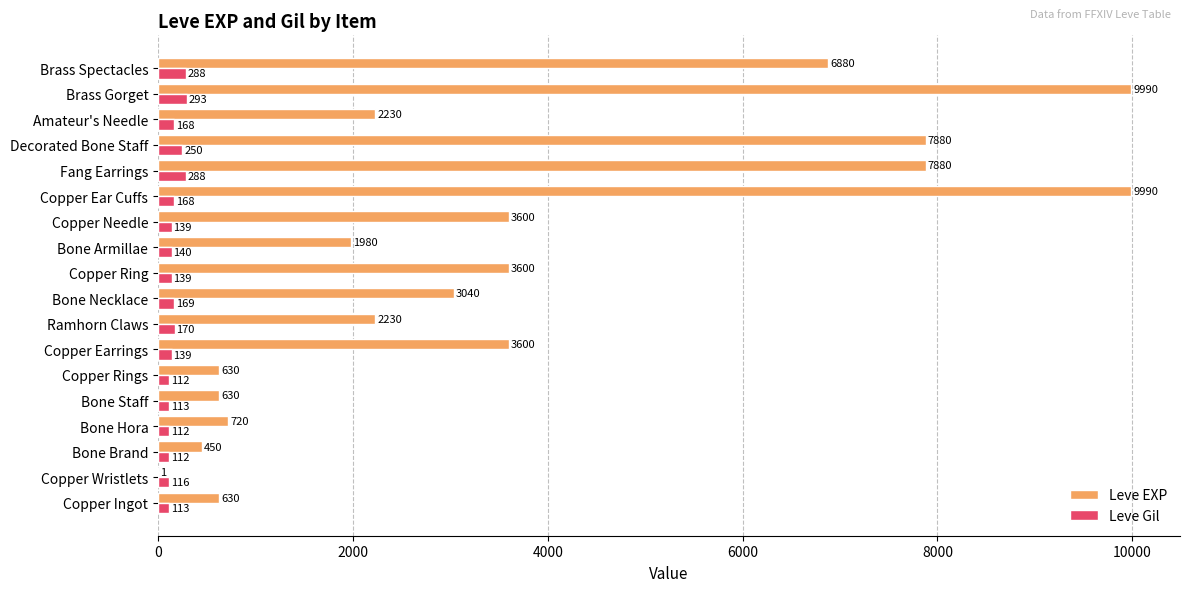

Which series changed the most between Bone Hora and Copper Earrings?

Leve EXP